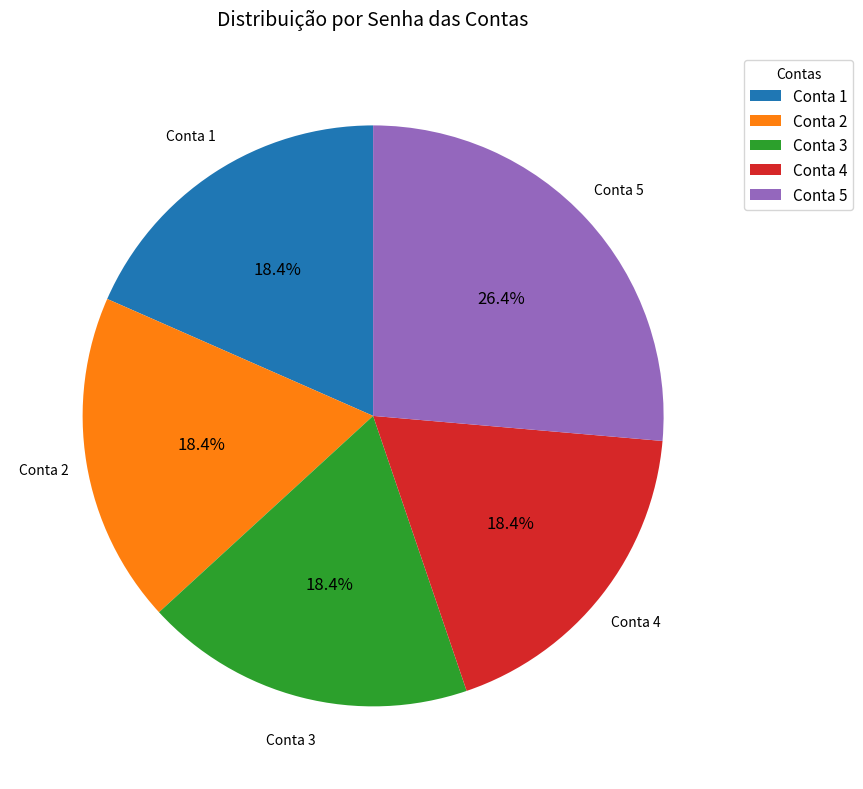

To the nearest percent, what portion does Conta 2 represent?

18%